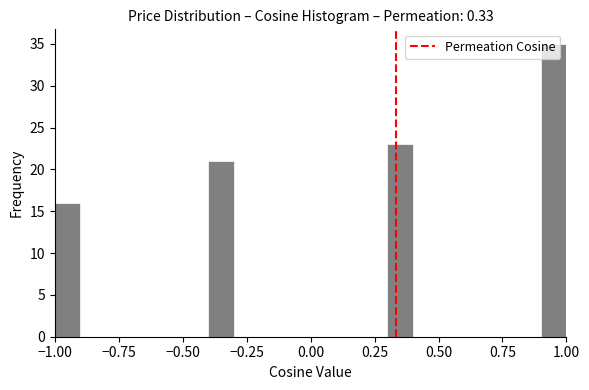

Read against the x-axis, roughly where is the centre of the tallest bar?

0.95